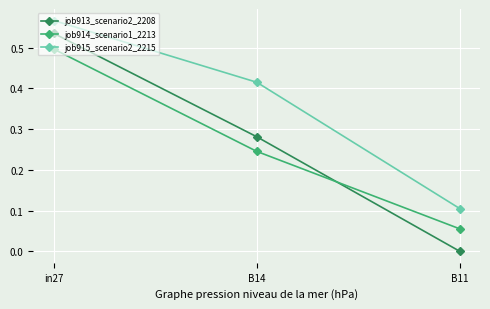

What is the label of the 2nd point from the right?

B14